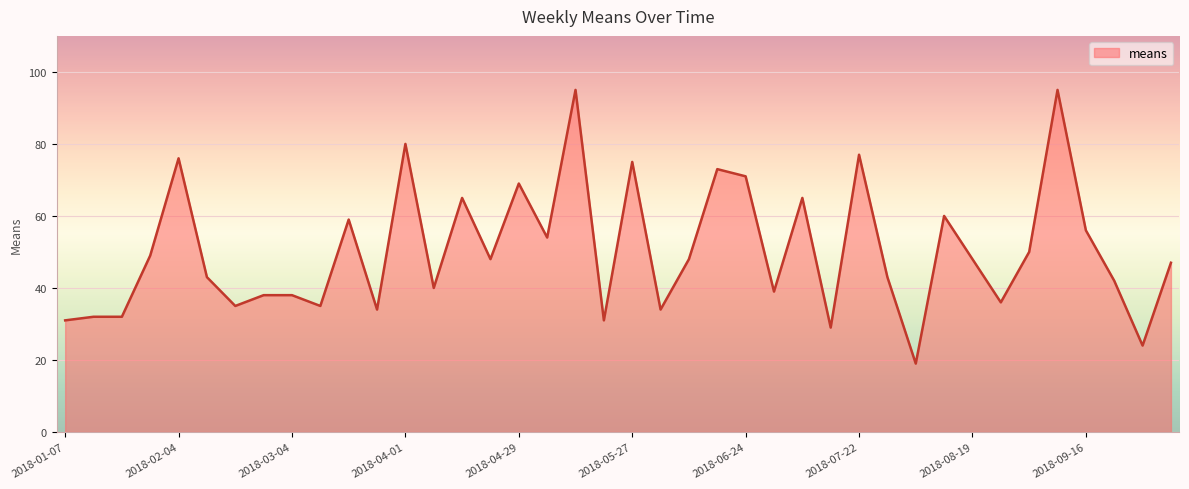

What is the minimum value shown in the chart?

19